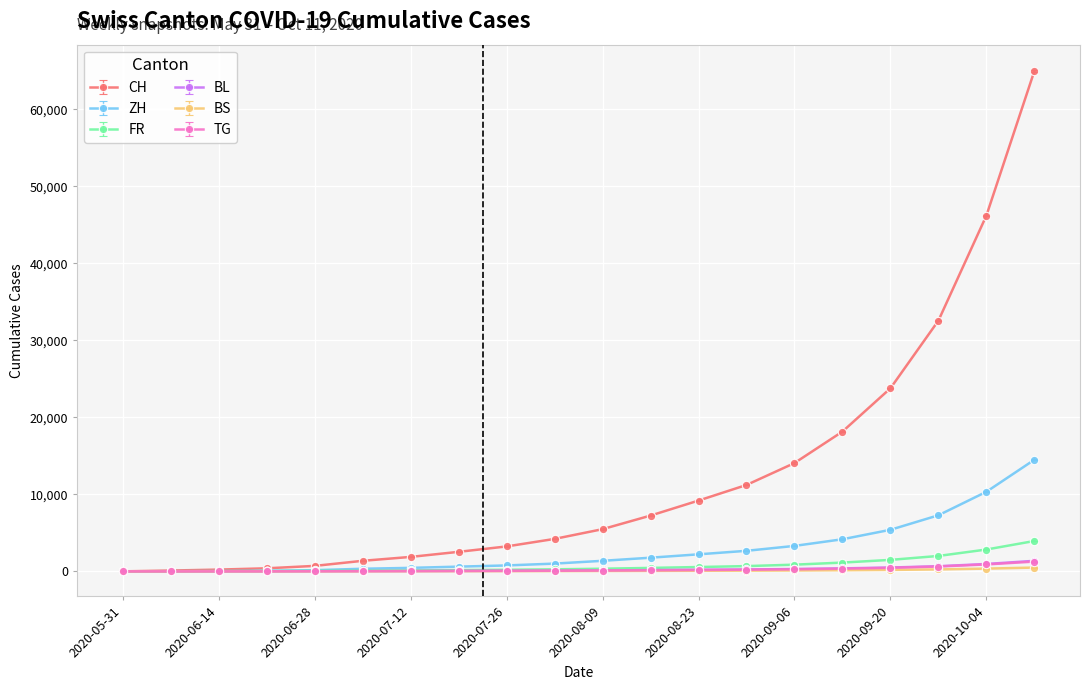

Which series has the largest total across all categories?

CH